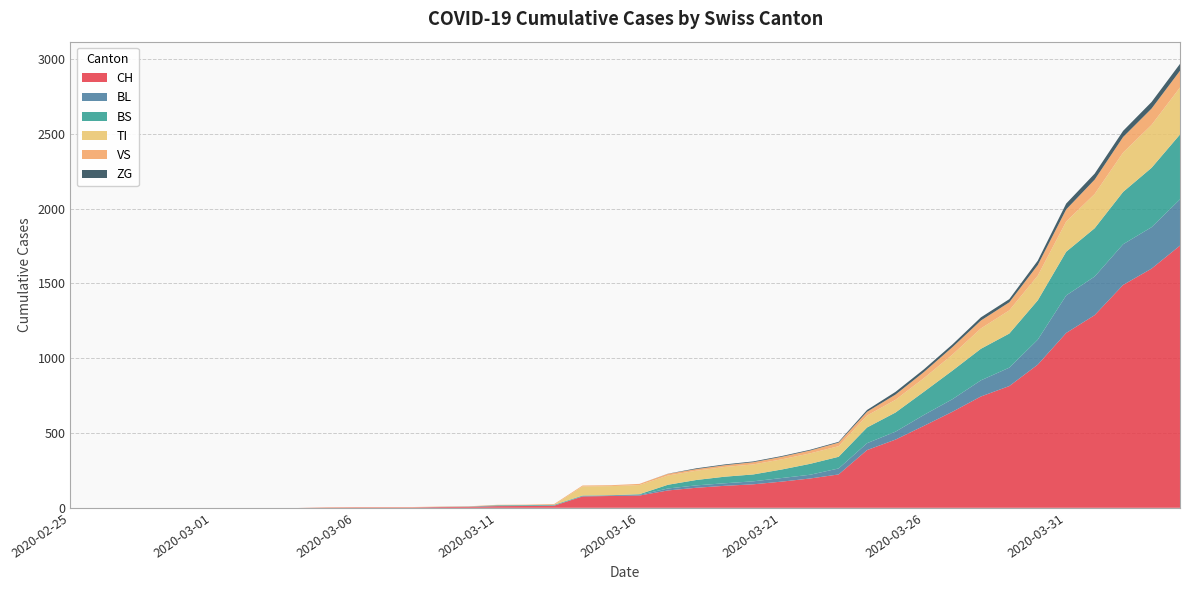

Reading right to left, list all the values displayed in this chart.

CH: 1753	1599	1490	1288	1169	957	814	744	642	548	456	386	223	196	175	157	147	134	116	82	79	76	14	12	11	6	5	3	3	3	2	0	0	0	0	0	0	0	0	0
BL: 309	277	272	258	251	167	123	108	84	73	53	46	40	25	24	20	17	16	13	5	5	2	2	2	2	2	1	0	0	0	0	0	0	0	0	0	0	0	0	0
BS: 434	397	350	323	292	263	228	211	191	155	128	105	78	73	57	46	44	36	25	4	0	4	4	4	4	0	0	0	0	0	0	0	0	0	0	0	0	0	0	0
TI: 314	287	263	229	202	165	155	136	107	91	85	80	71	70	68	67	65	62	62	61	61	61	0	0	0	0	0	0	0	0	0	0	0	0	0	0	0	0	0	0
VS: 112	109	104	96	81	71	54	53	50	41	35	25	24	19	17	15	12	11	11	8	6	6	5	3	3	2	2	2	2	2	2	0	0	0	0	0	0	0	0	0
ZG: 46	44	41	40	39	29	21	21	18	18	18	12	5	5	5	5	5	5	1	0	0	0	0	0	0	0	0	0	0	0	0	0	0	0	0	0	0	0	0	0